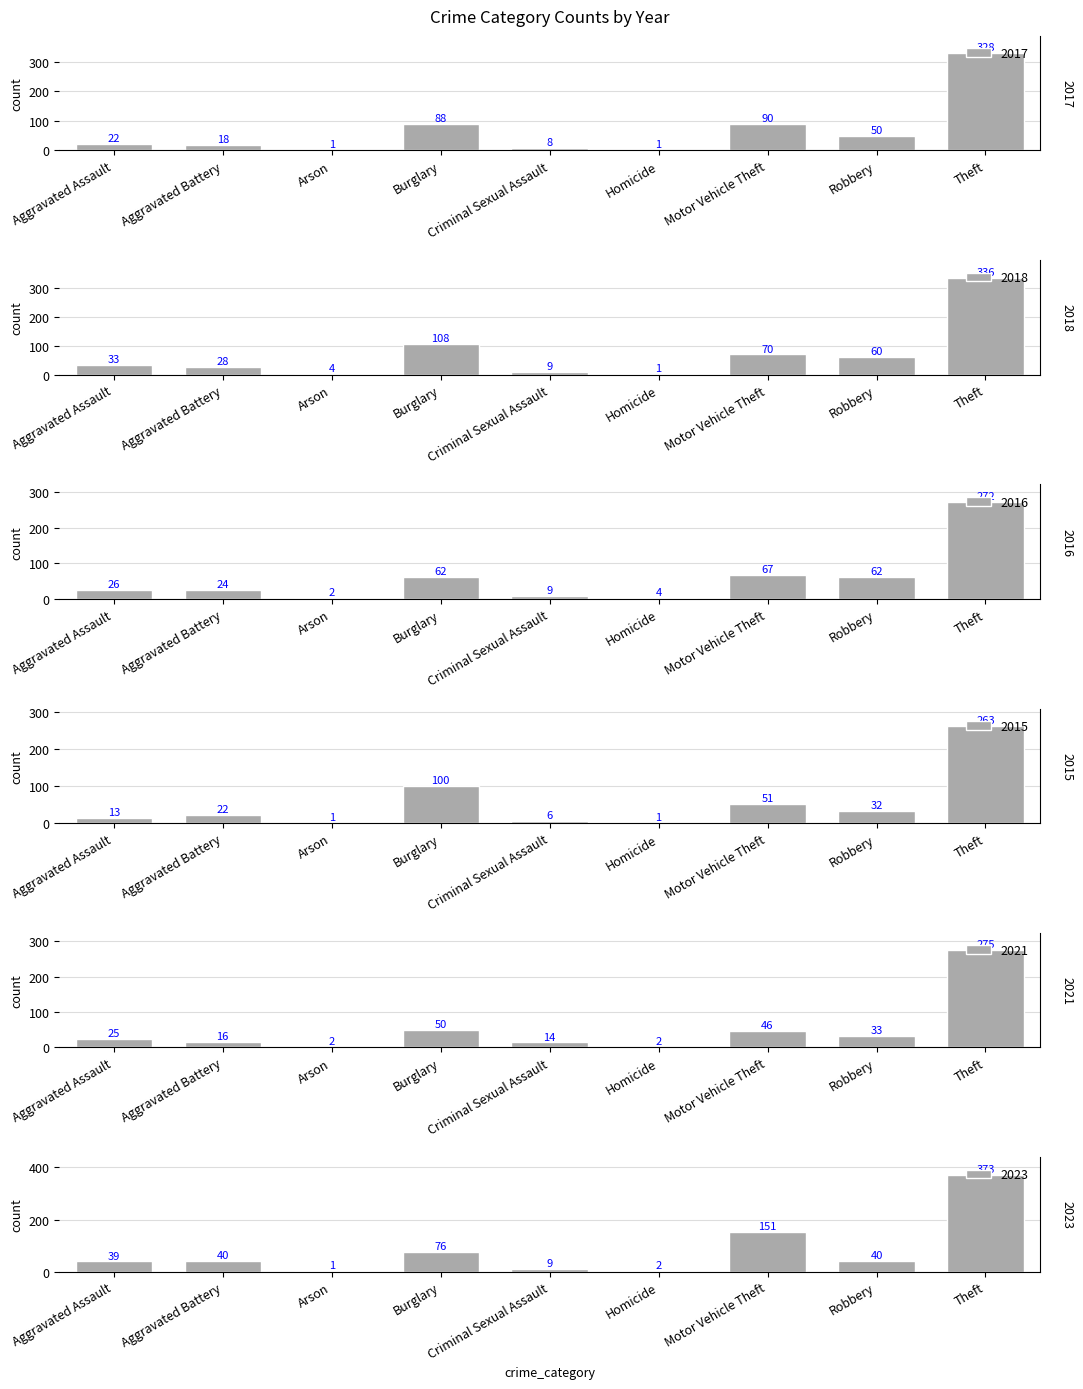

What are all the series names shown in the legend?

2017, 2018, 2016, 2015, 2021, 2023